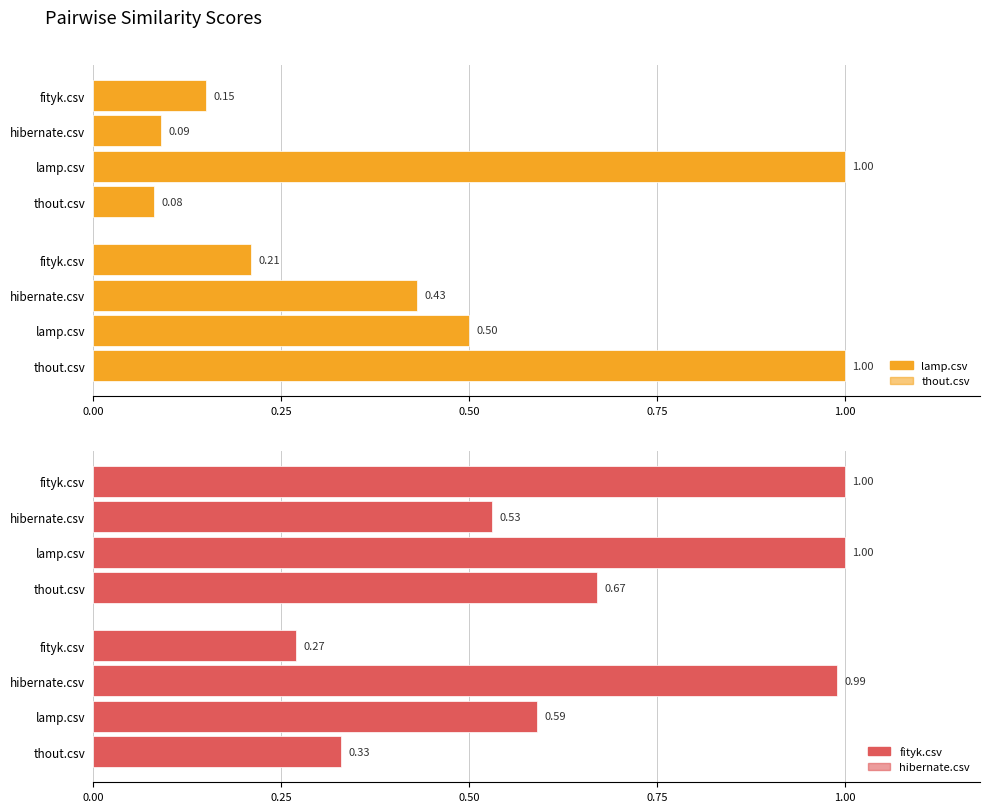

How many data points does each series have?

8